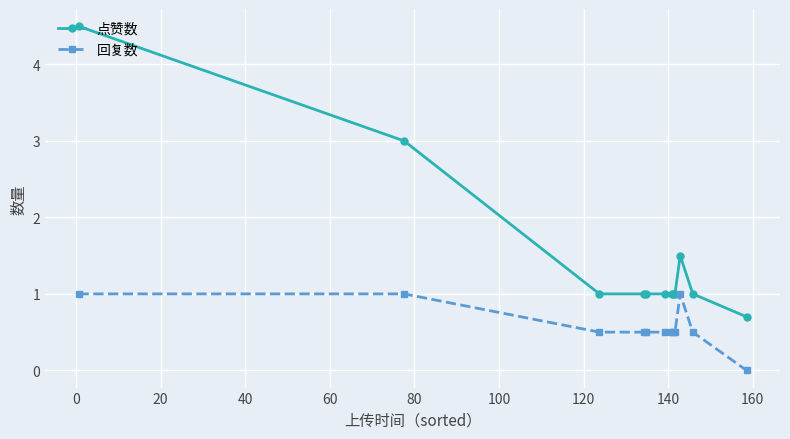

What is the difference between the second highest and second lowest values in the 回复数 series?

0.5